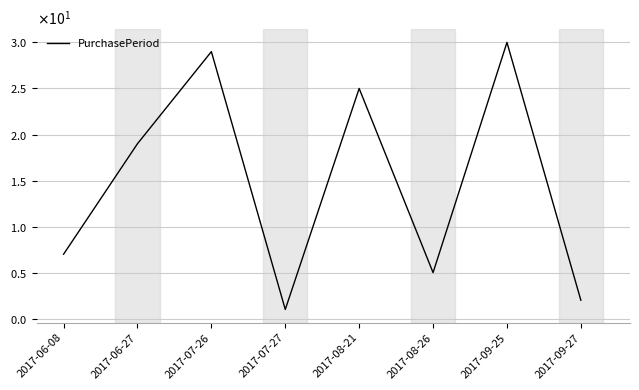

Between 2017-08-21 and 2017-06-27, which is larger?

2017-08-21